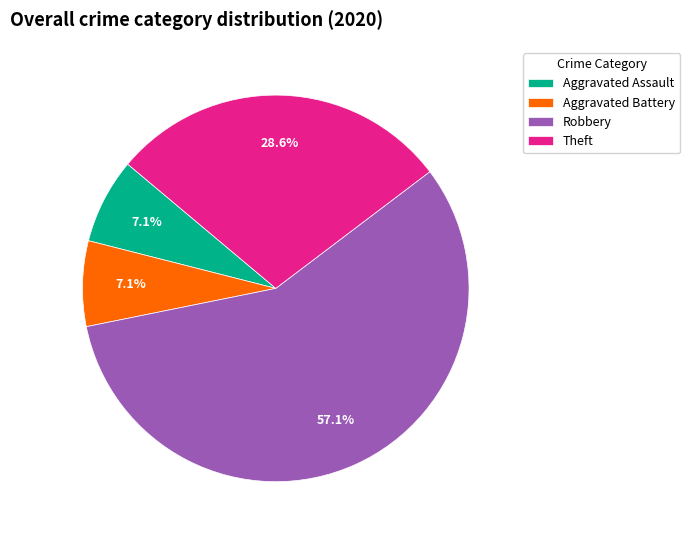

Which slice is the largest?

Robbery